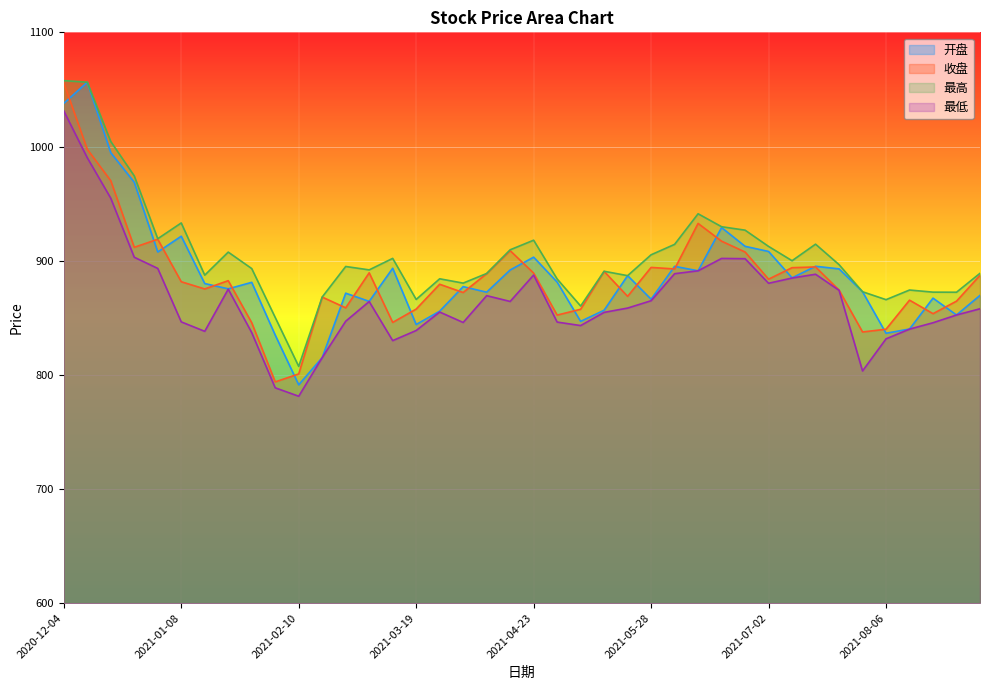

What is the label of the 6th point from the left?

2021-01-08